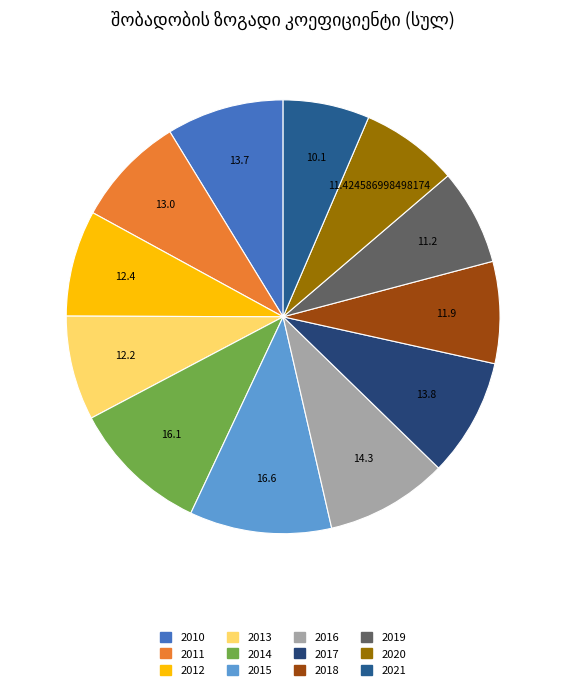

How many slices are in this pie chart?

12